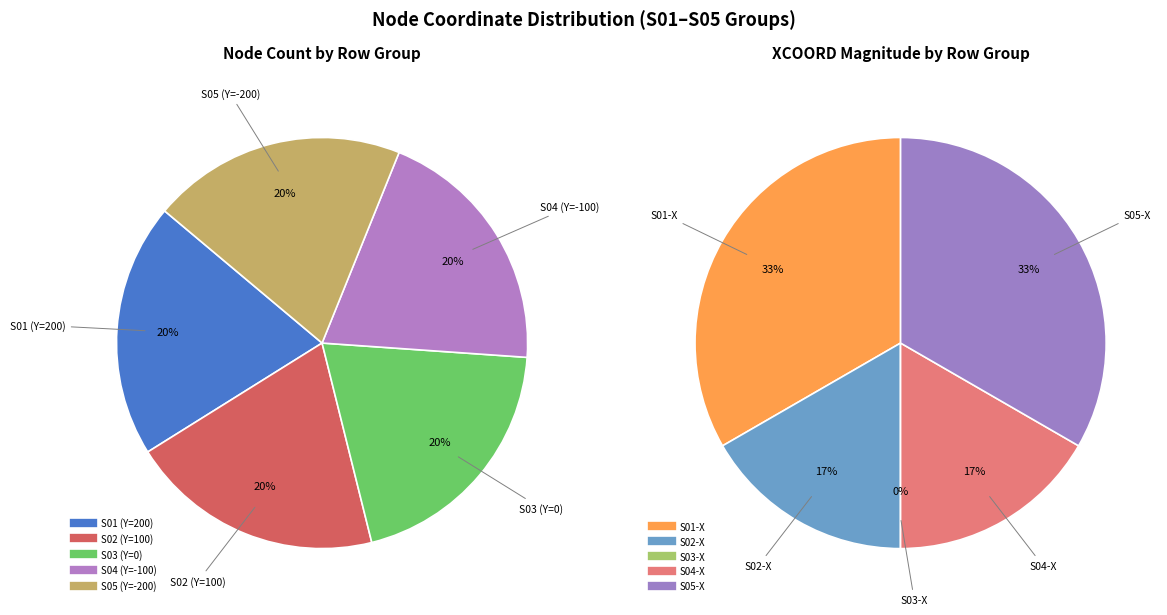

Count the number of slices in the pie.

5